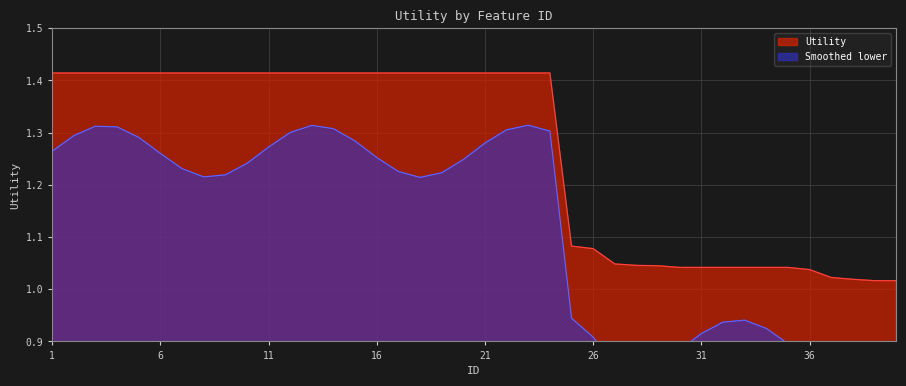

At which category does the chart reach its peak across all series?

1